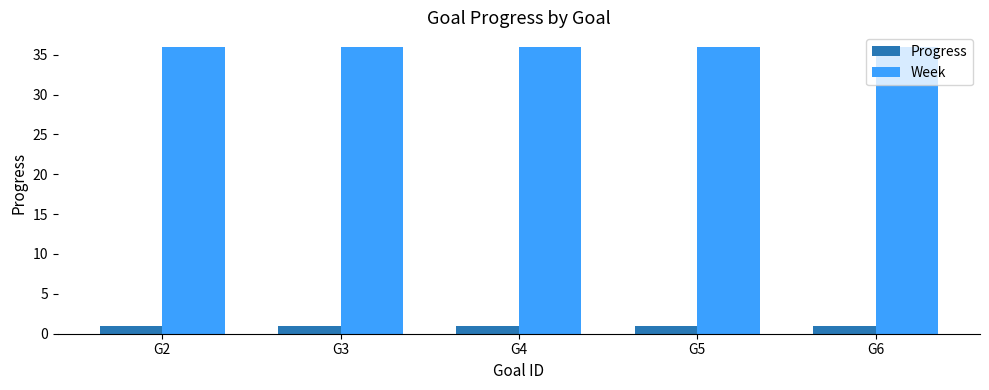

What value does the Progress series have at G6?

0.9